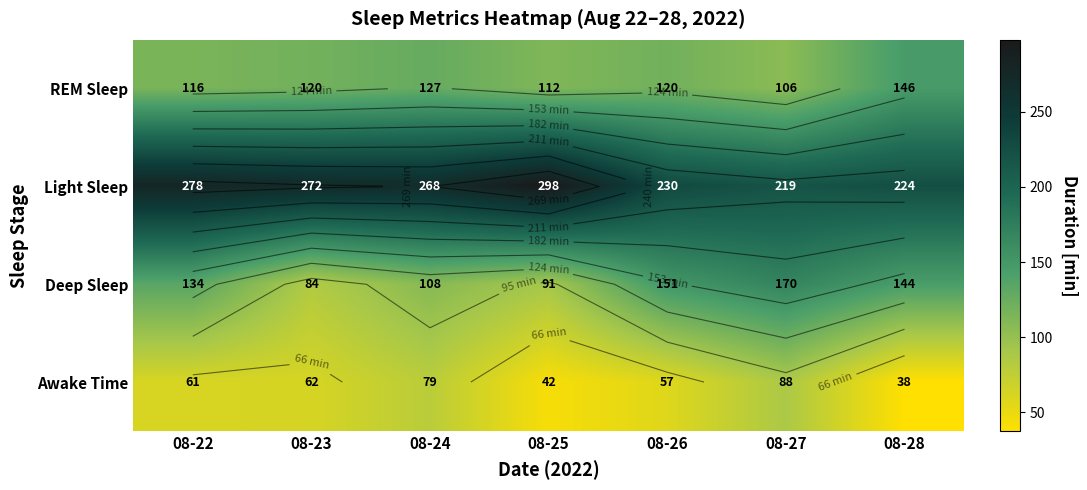

At which label is Deep Sleep closest to 126?

08-22